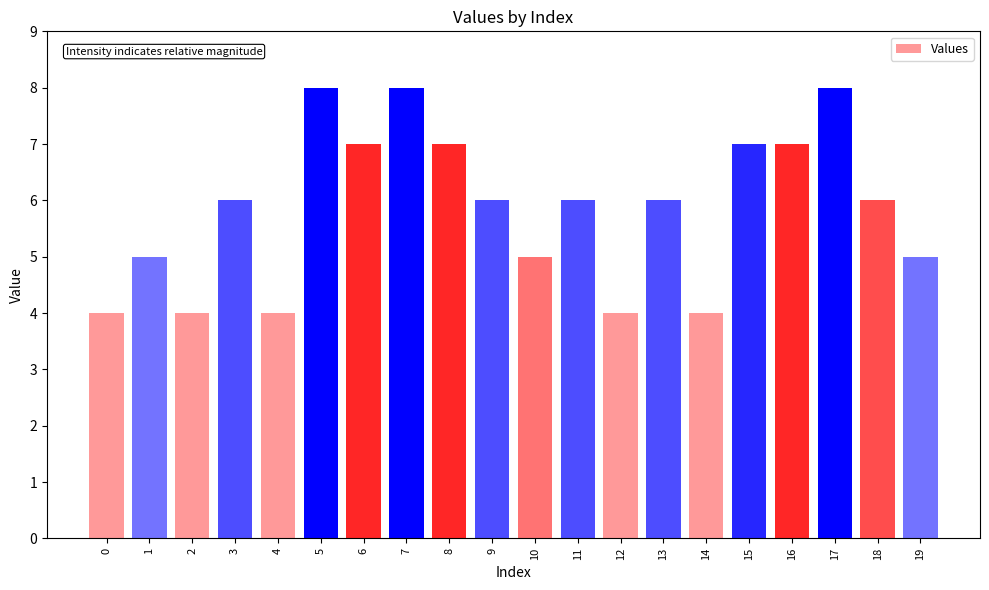

Does the chart contain any negative values?

No